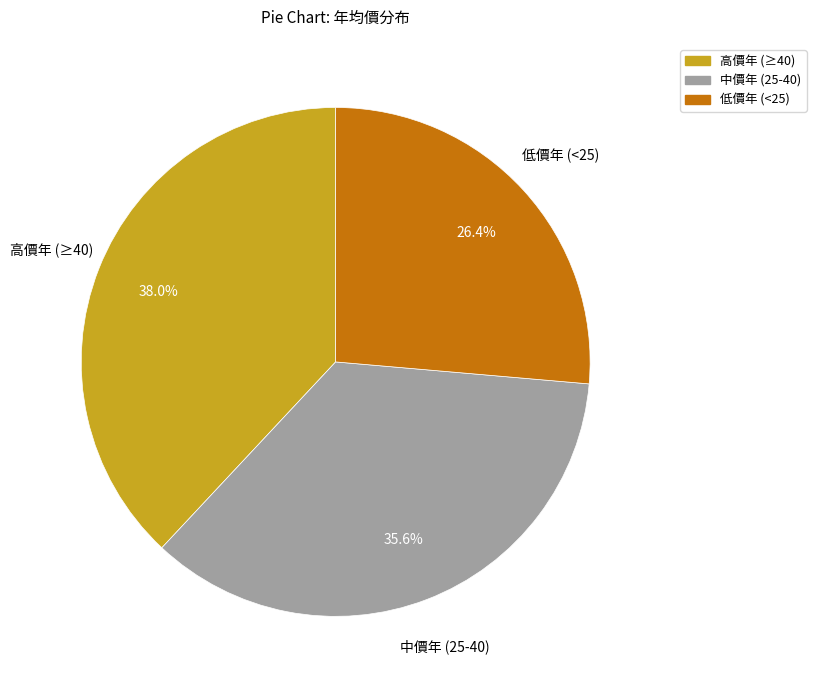

To the nearest percent, what is the difference between the largest and smallest slice percentages?

12%